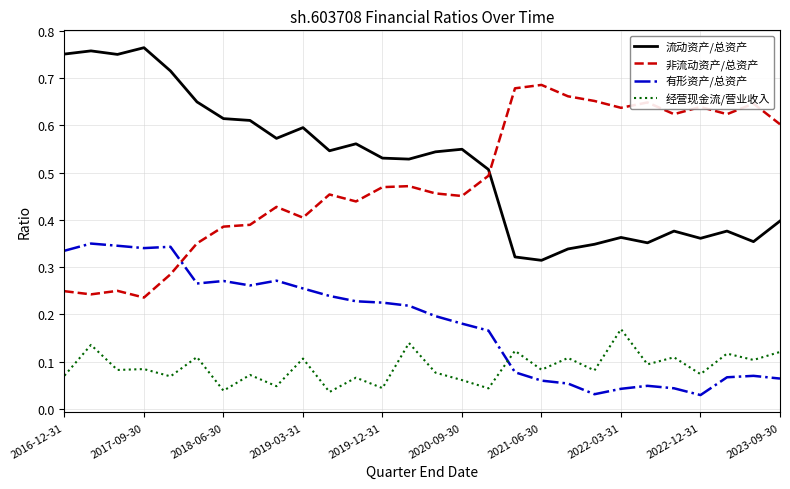

How many intersections are there between 流动资产/总资产 and 非流动资产/总资产?

1